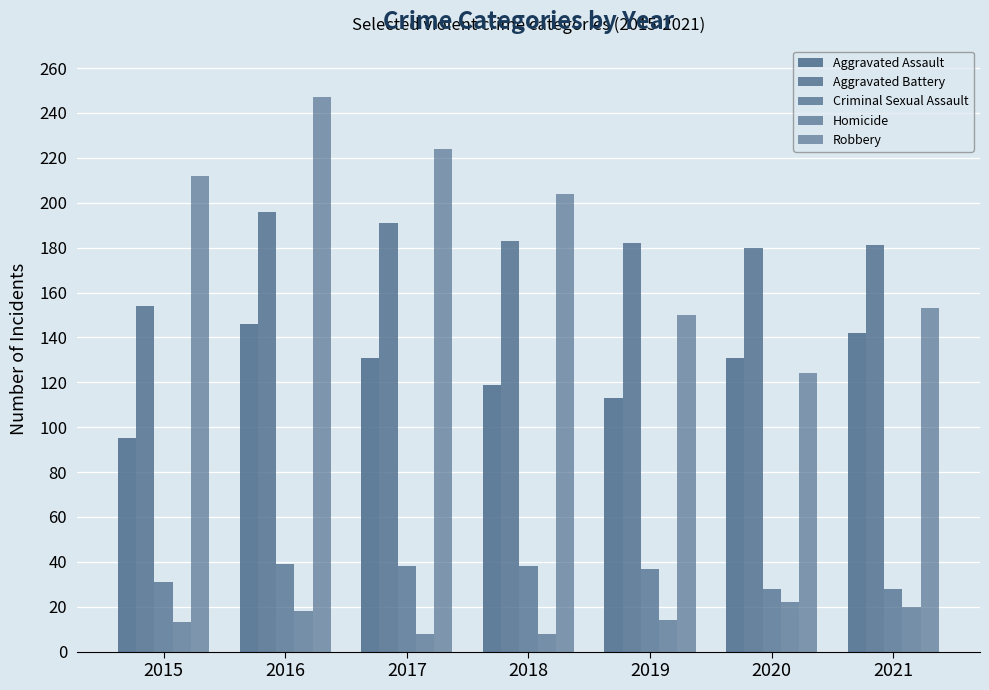

What is the minimum value shown in the chart?

8